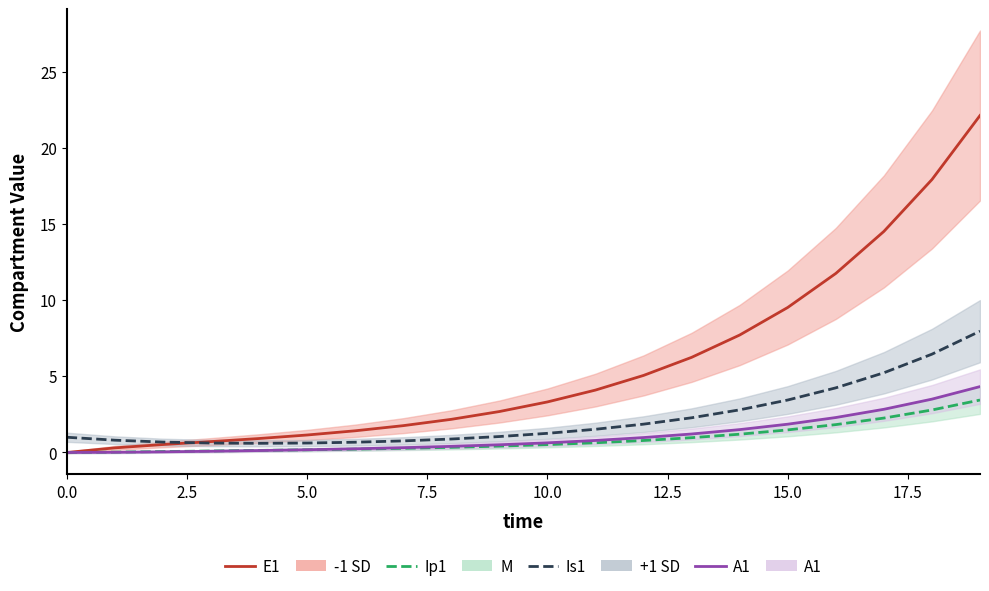

What is the total value across all series at 17?

24.8